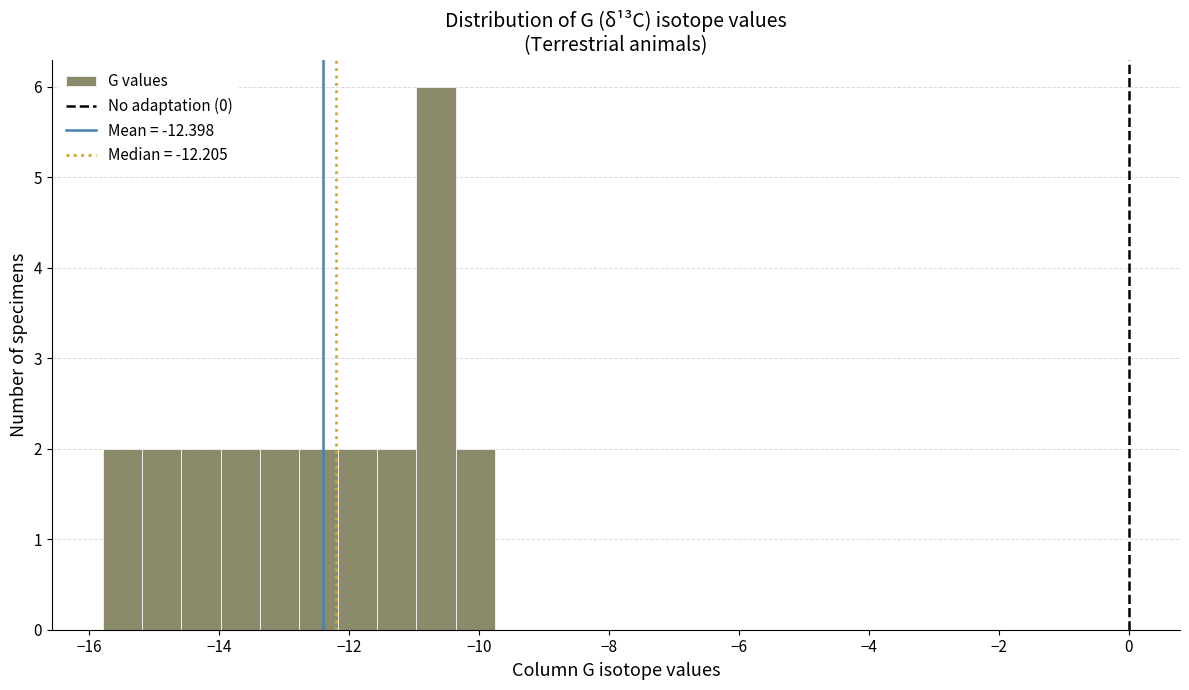

Read against the x-axis, roughly where is the centre of the tallest bar?

-10.6